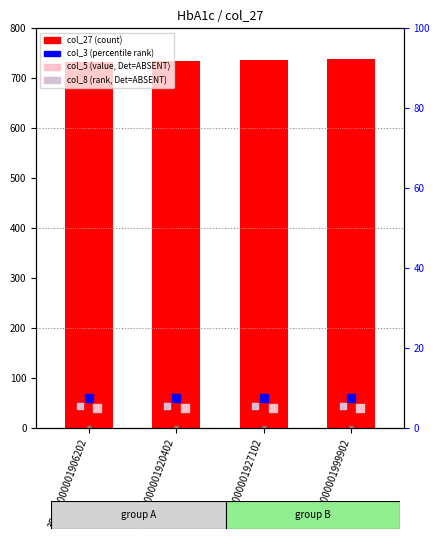

Which series has the widest spread of Y values?

col_27 (count)